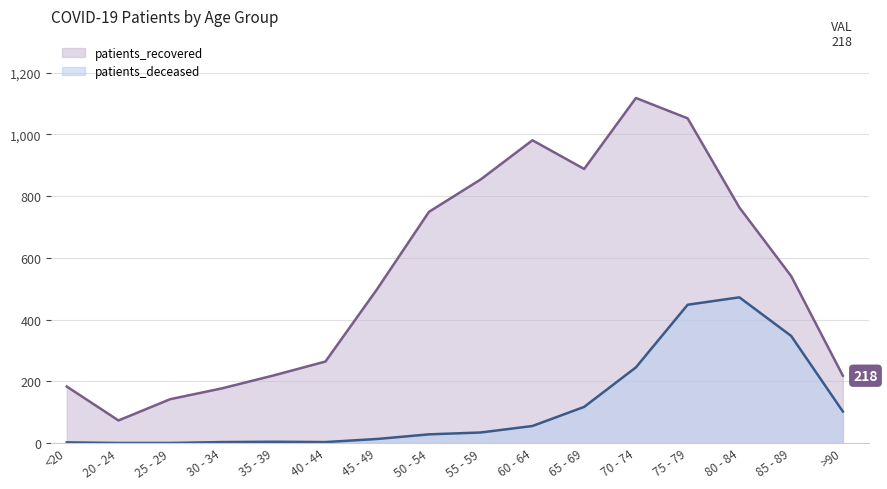

Which series has the largest total across all categories?

patients_recovered